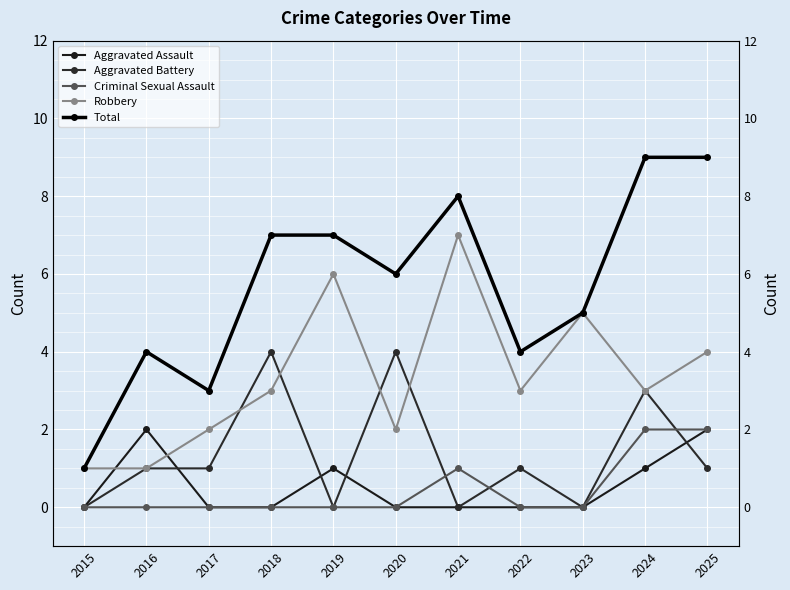

The value of Aggravated Battery at 2016 is 1. True or false?

True